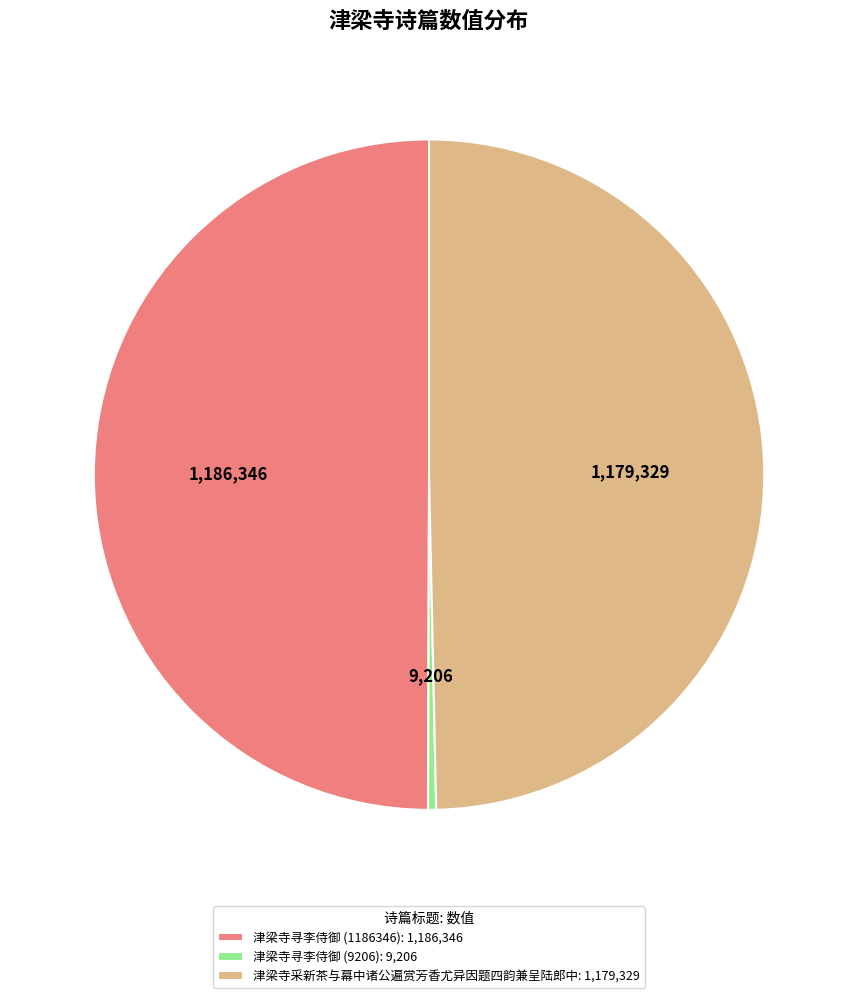

Combined, do 津梁寺采新茶与幕中诸公遍赏芳香尤异因题四韵兼呈陆郎中 and 津梁寺寻李侍御 (1186346) account for over 50%?

Yes